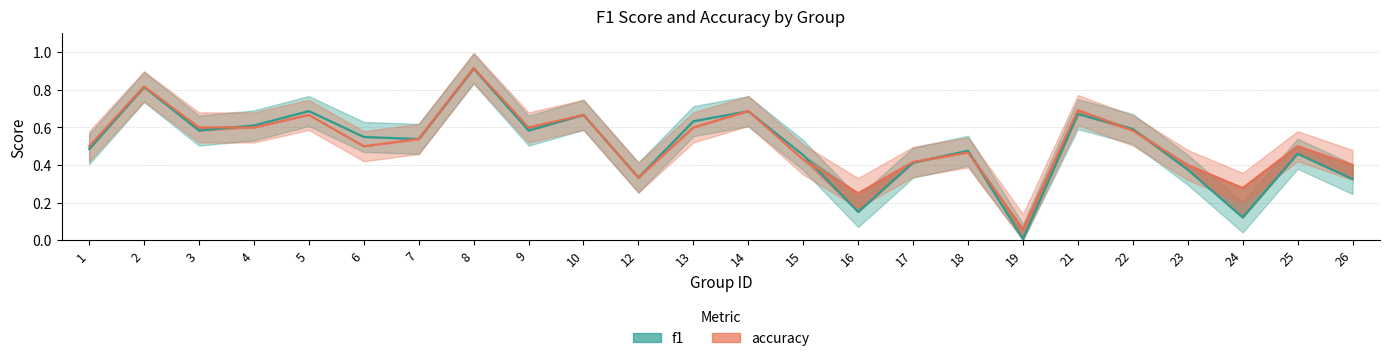

At how many categories does at least one series exceed 0?

24